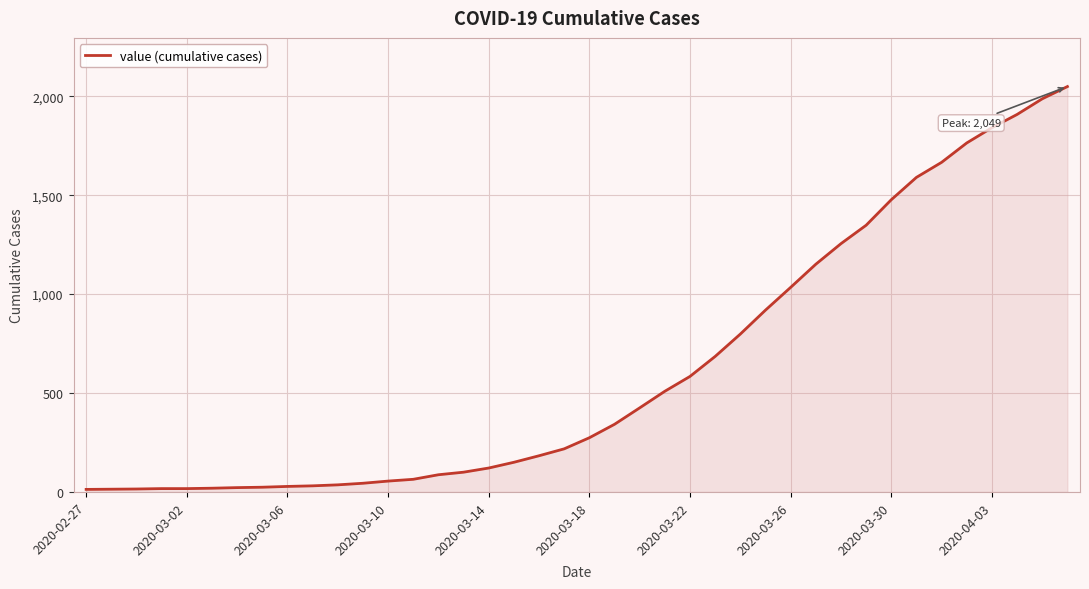

What is the difference between the maximum and minimum values?

2036